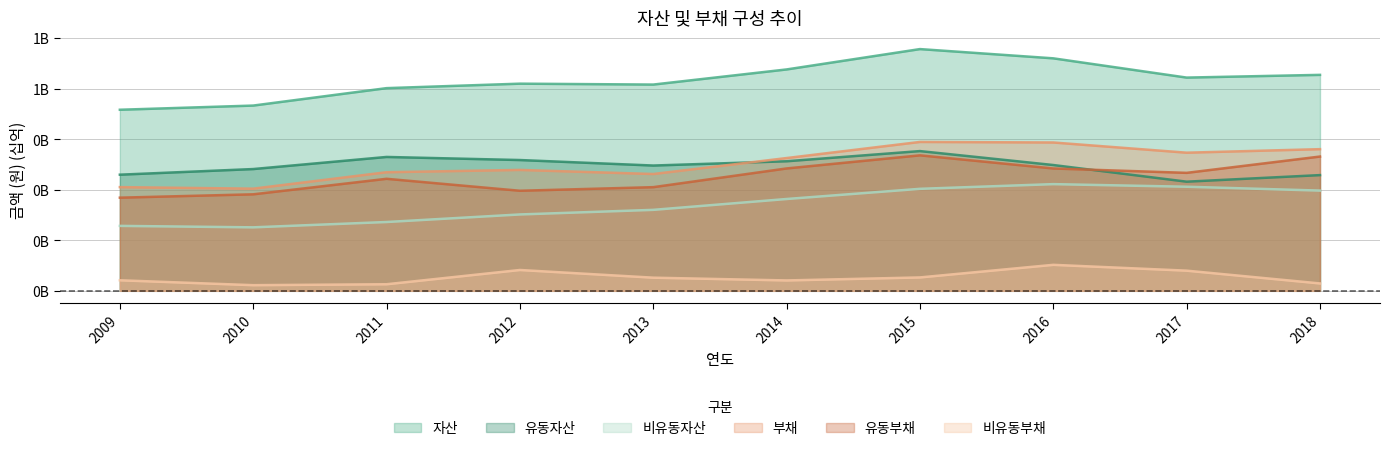

What are all the series names shown in the legend?

자산, 유동자산, 비유동자산, 부채, 유동부채, 비유동부채